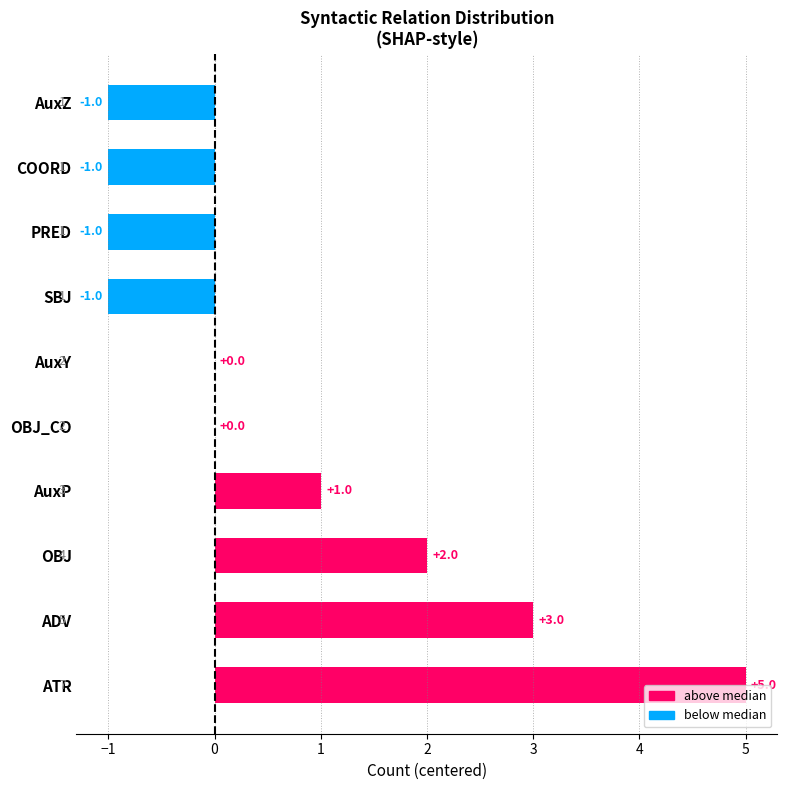

The value at OBJ_CO is 0. True or false?

True